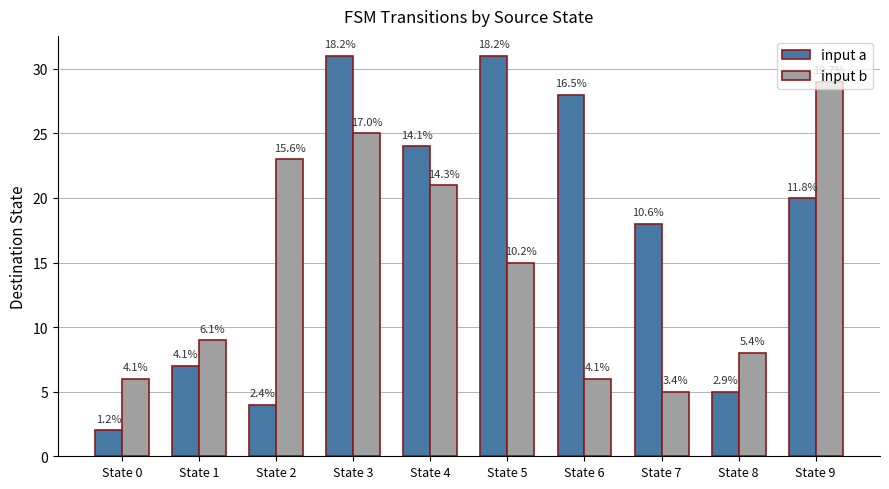

How many bars are there in each group?

2